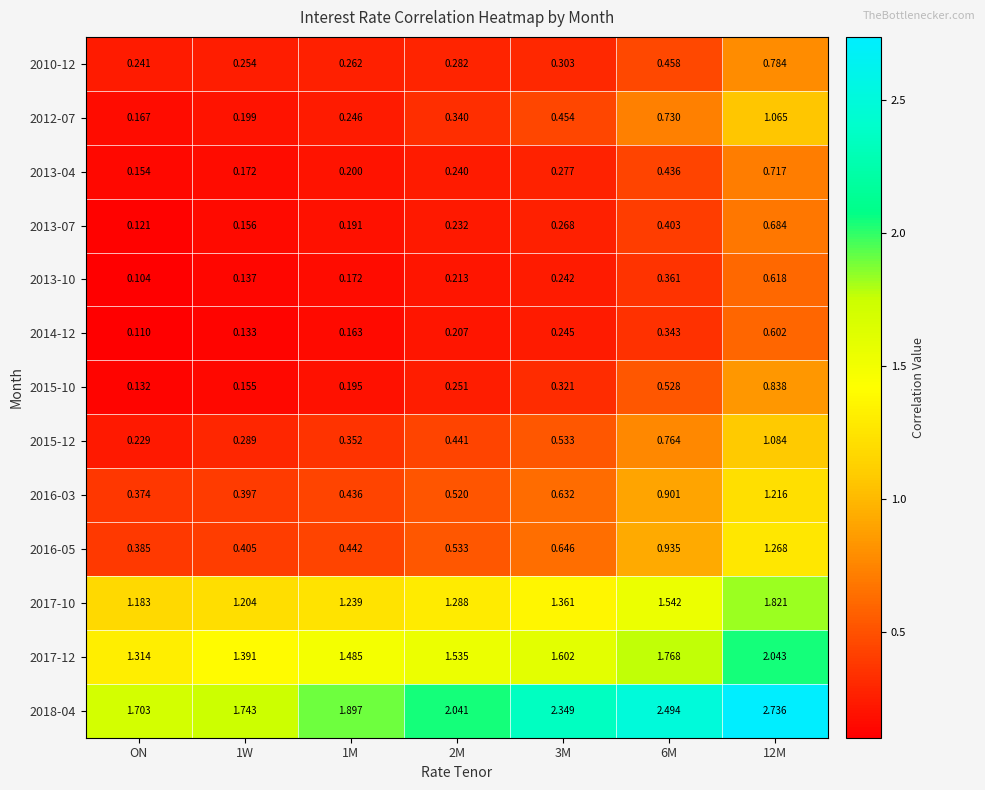

Which category has the lowest value across all series?

ON